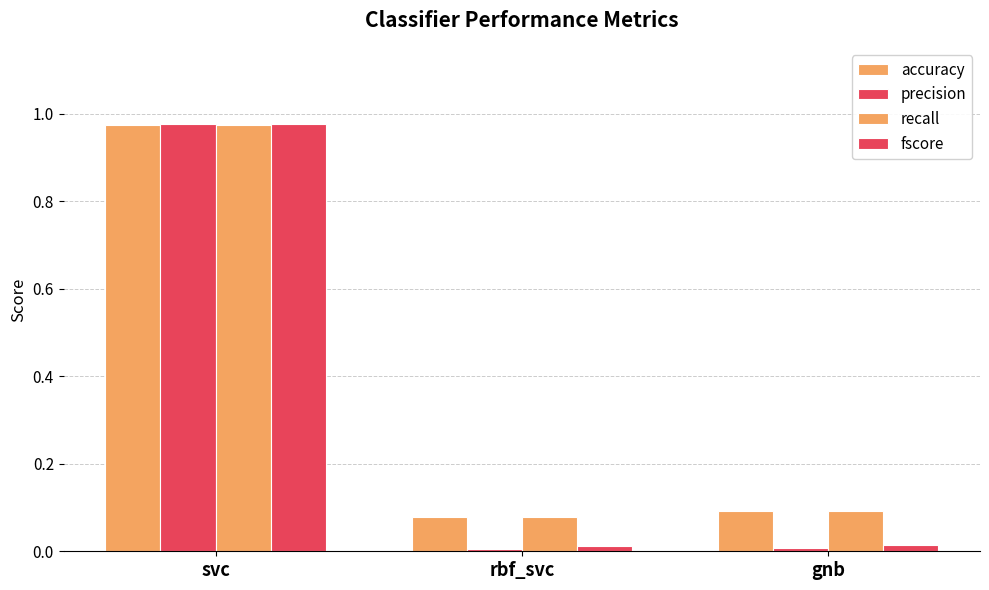

How many distinct data groups are displayed?

4